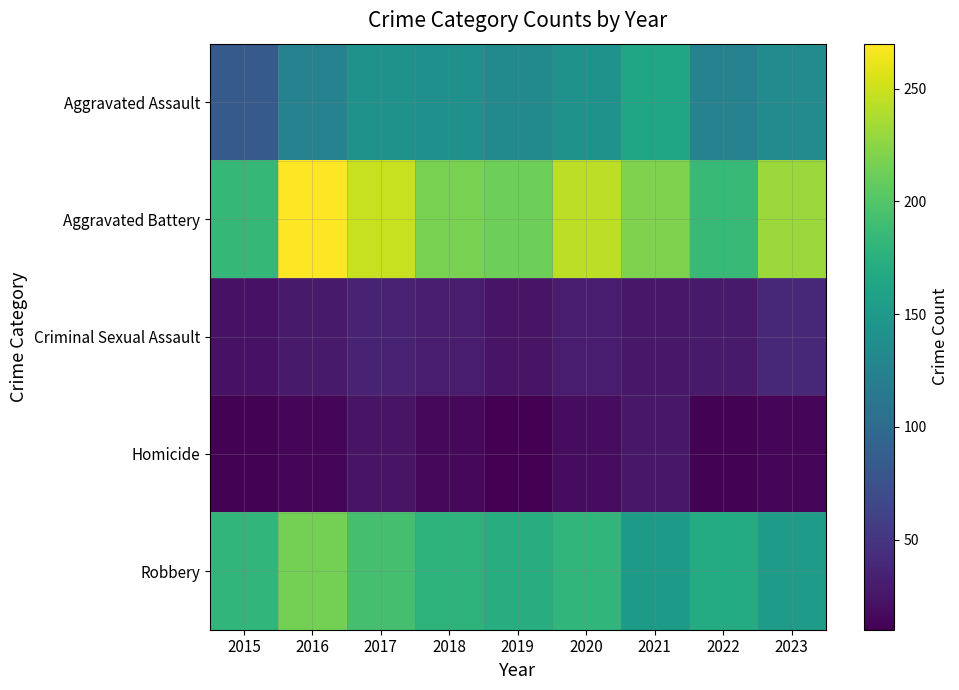

Rank the series by their maximum value, from highest to lowest.

Aggravated Battery, Robbery, Aggravated Assault, Criminal Sexual Assault, Homicide